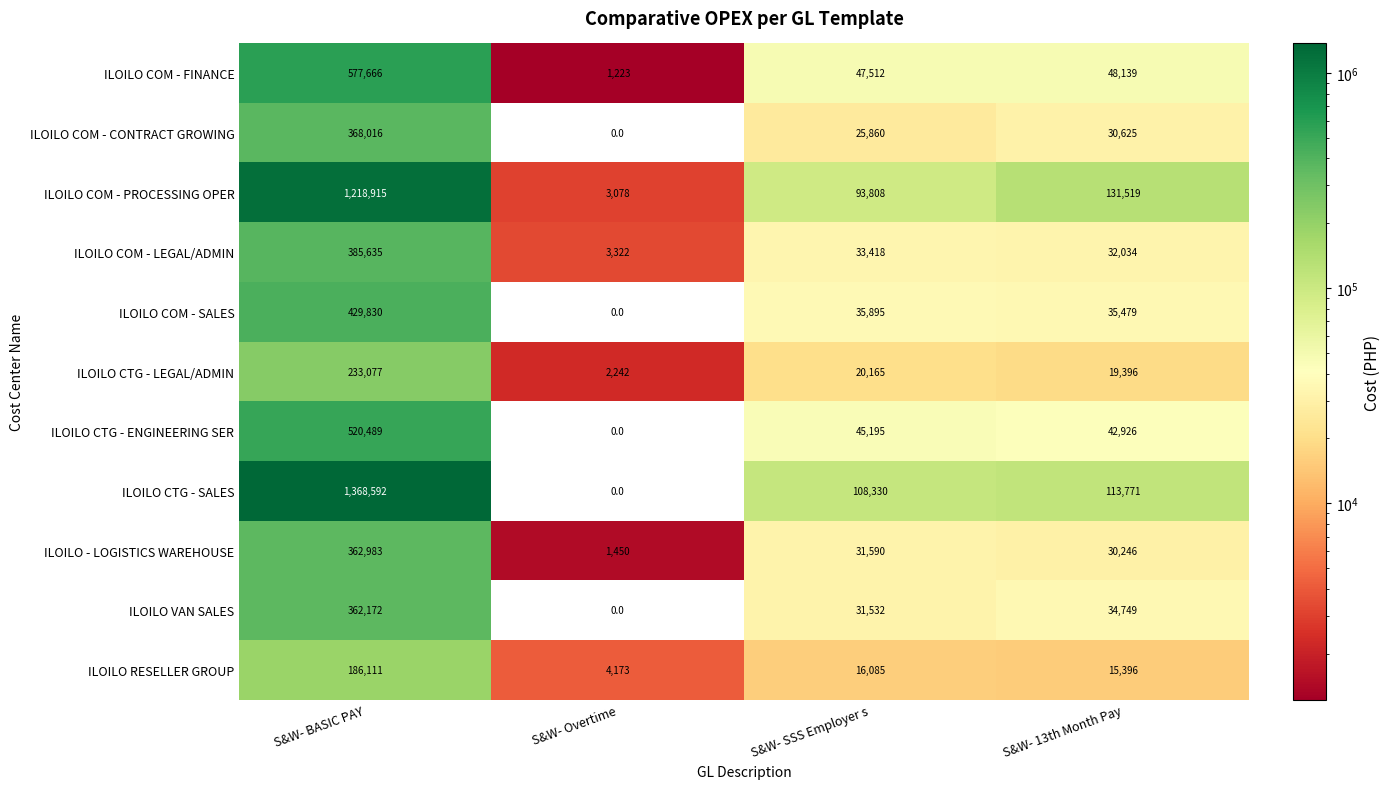

Where does the ILOILO COM - CONTRACT GROWING series first go above 30625?

S&W- BASIC PAY